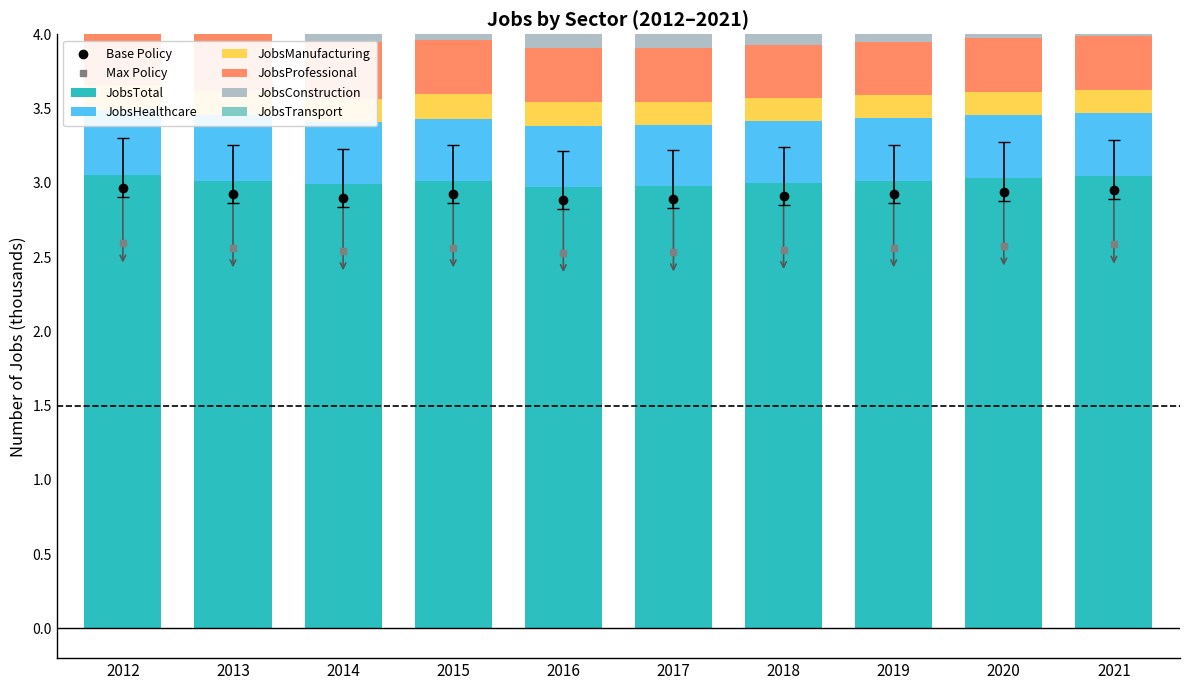

What is the minimum value for JobsManufacturing?

0.2